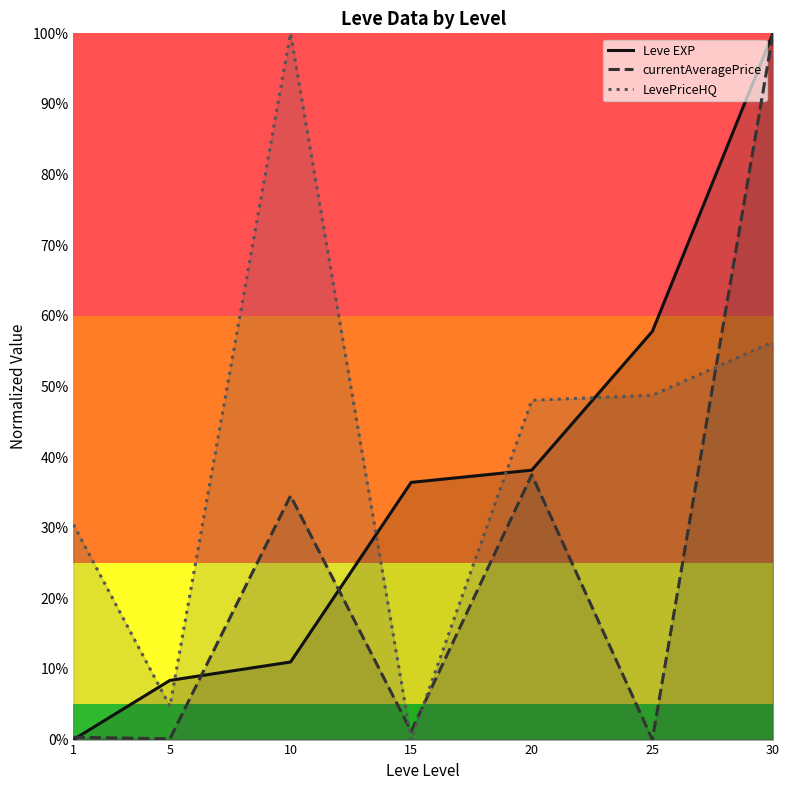

Is it true that LevePriceHQ equals 1.0 at 10?

True